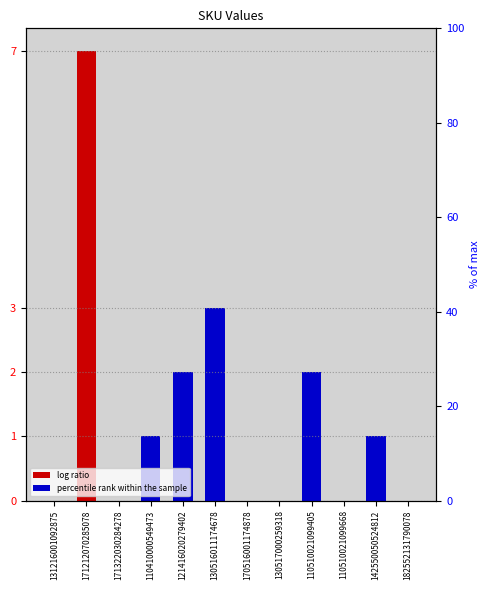

What is the difference between the values at 142550050524812 and 110510021099405?

1